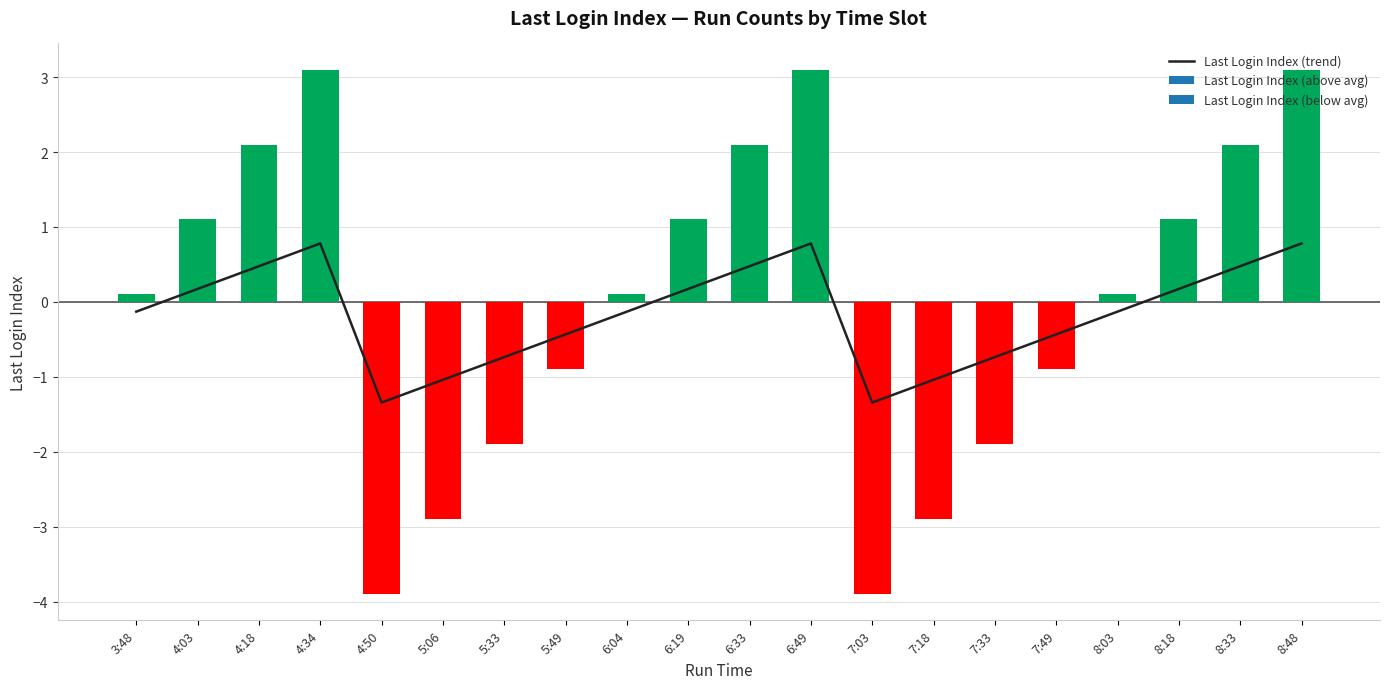

Are the bars horizontal?

No